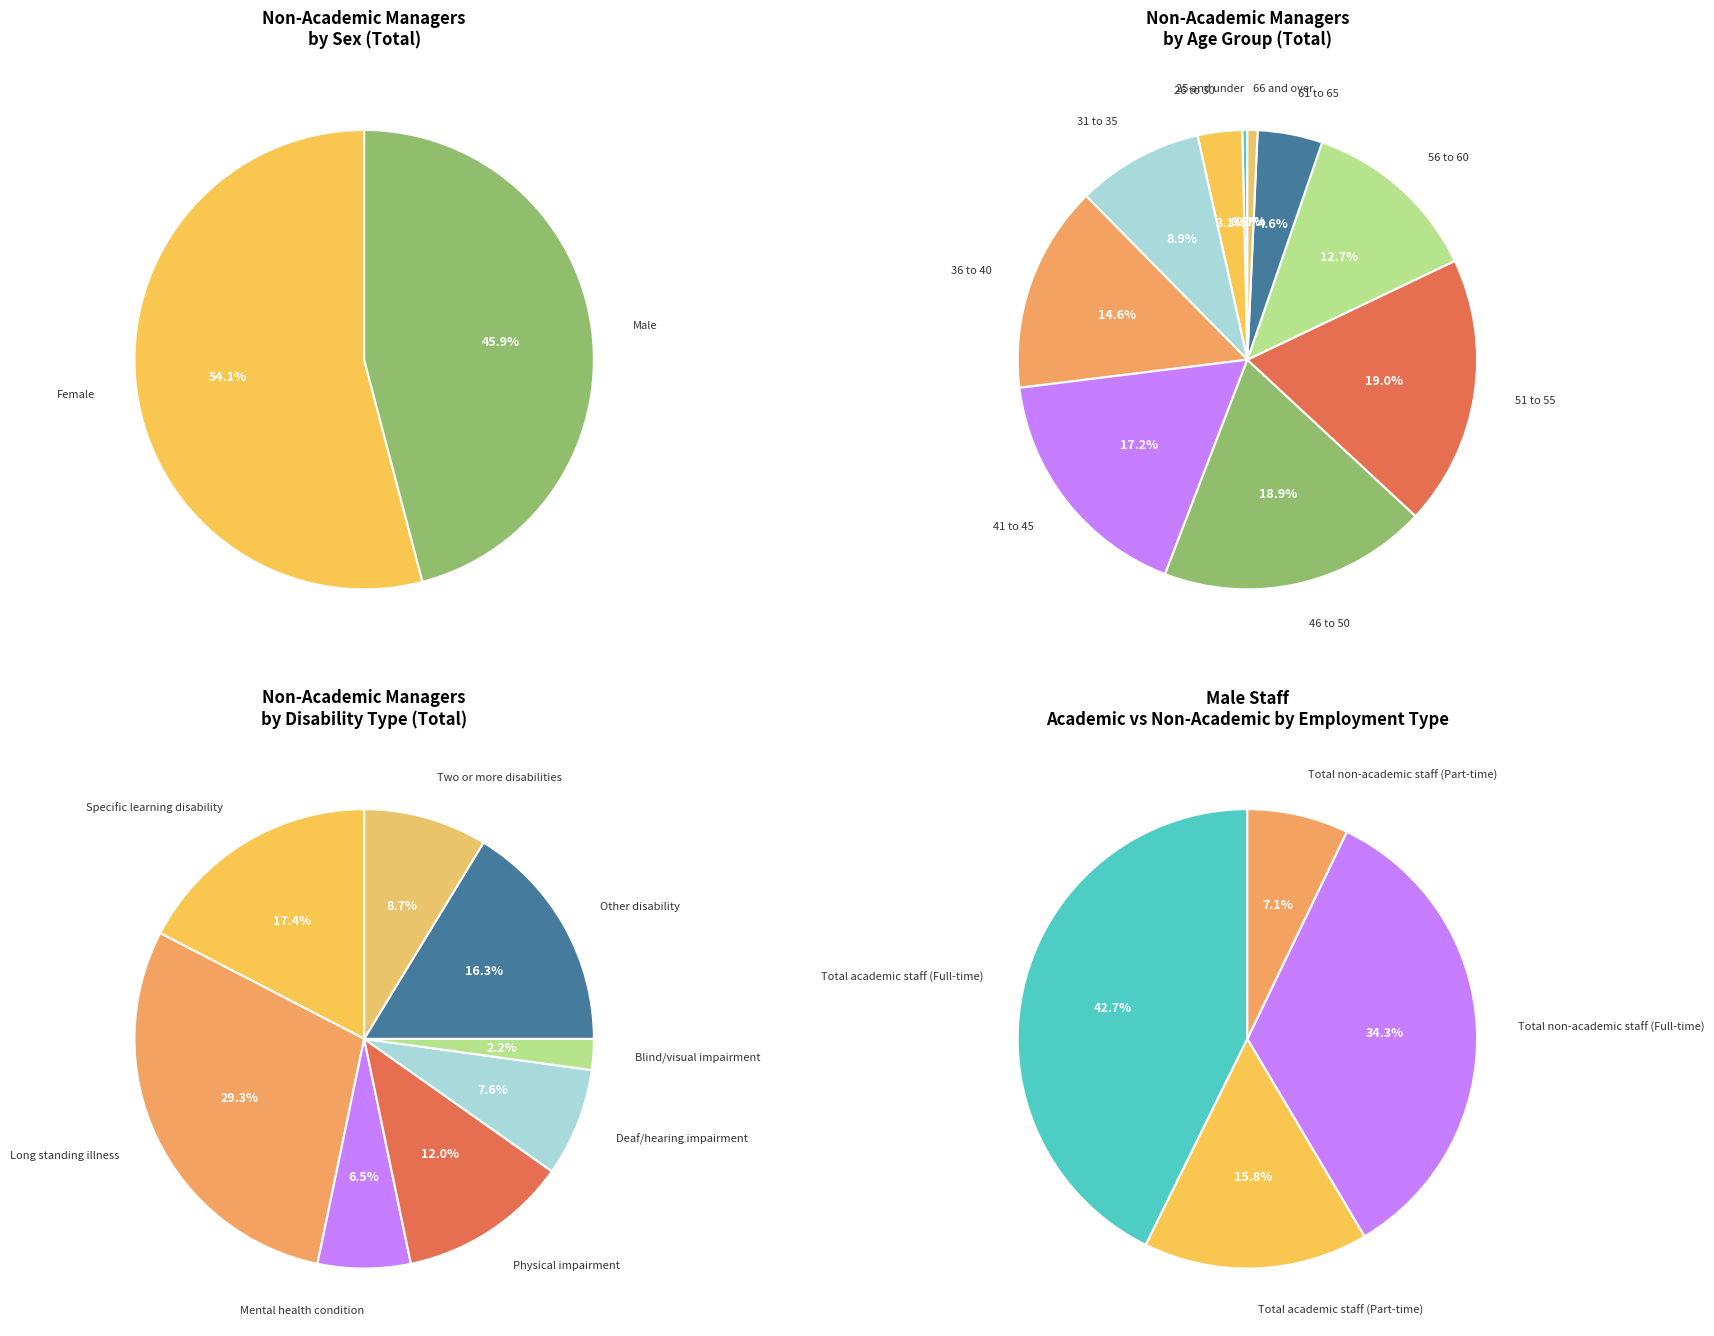

Between 31 to 35 and Female, which is larger?

Female